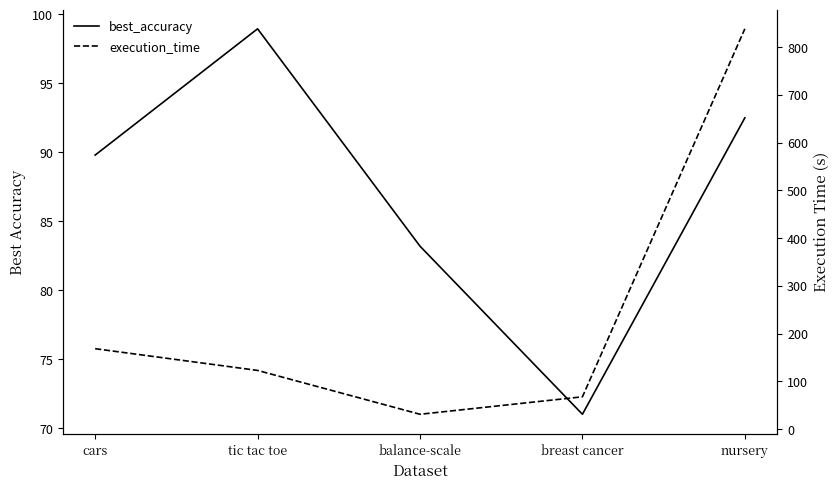

How many intersections are there between execution_time and best_accuracy?

2